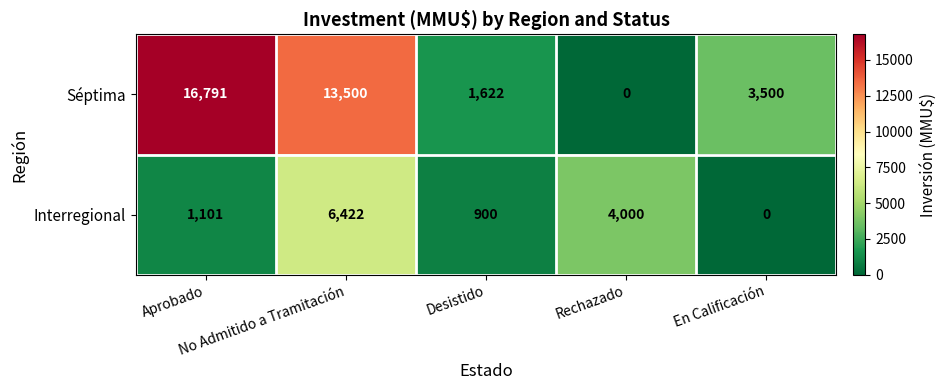

What is the average value of the Interregional series?

2485